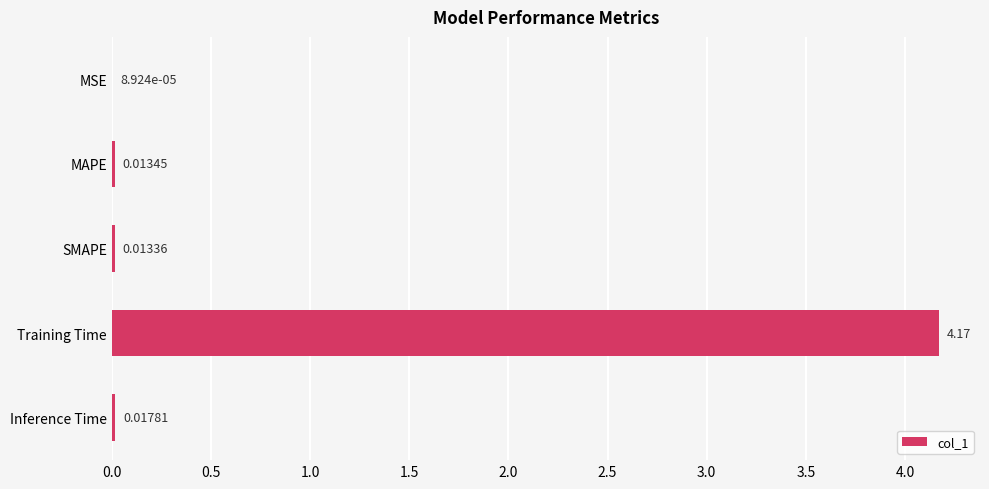

Which category has the highest value across all series?

Training Time